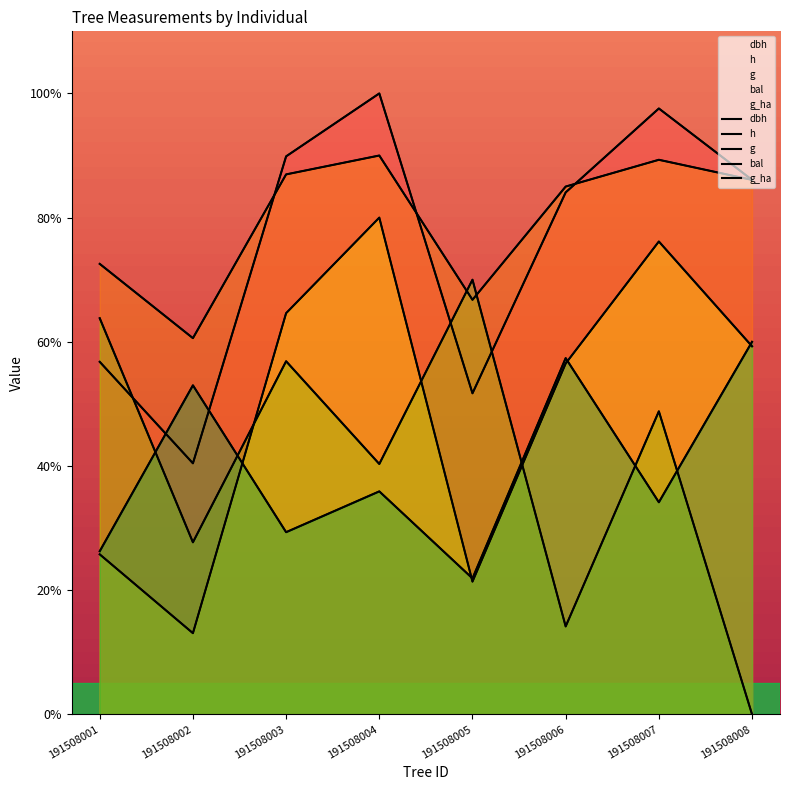

What is the difference between the highest and lowest values at 191508005?

48.6